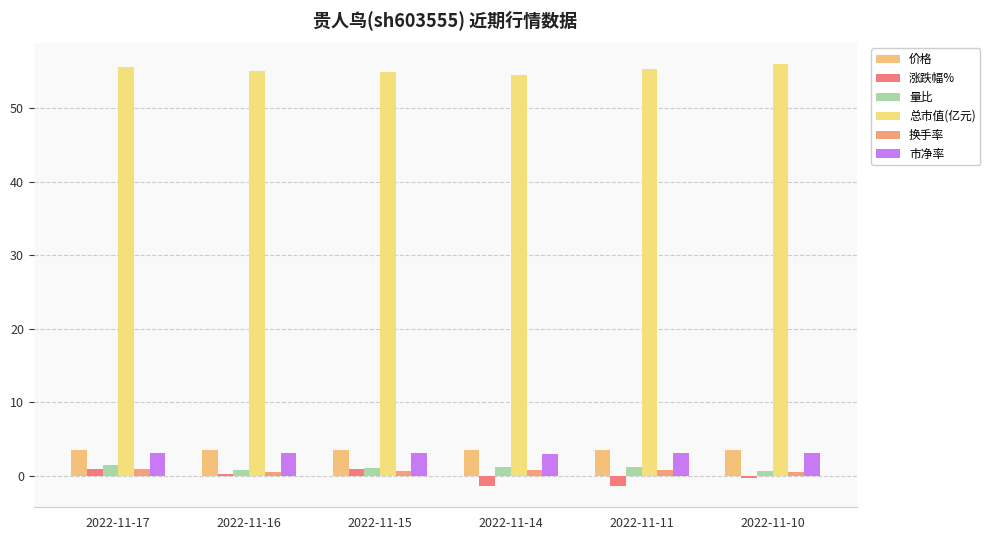

What is the highest value of the 价格 series?

3.6